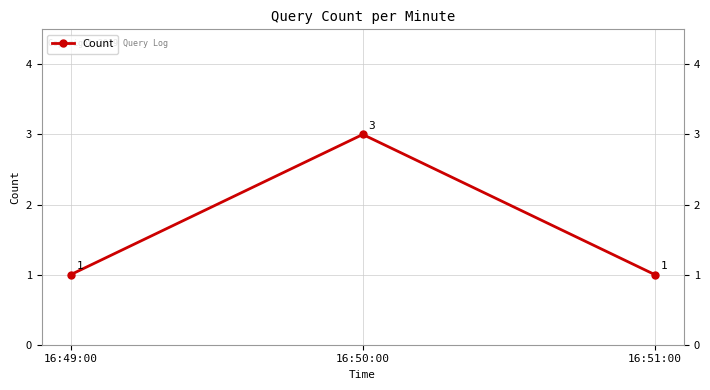

What is the maximum value shown in the chart?

3